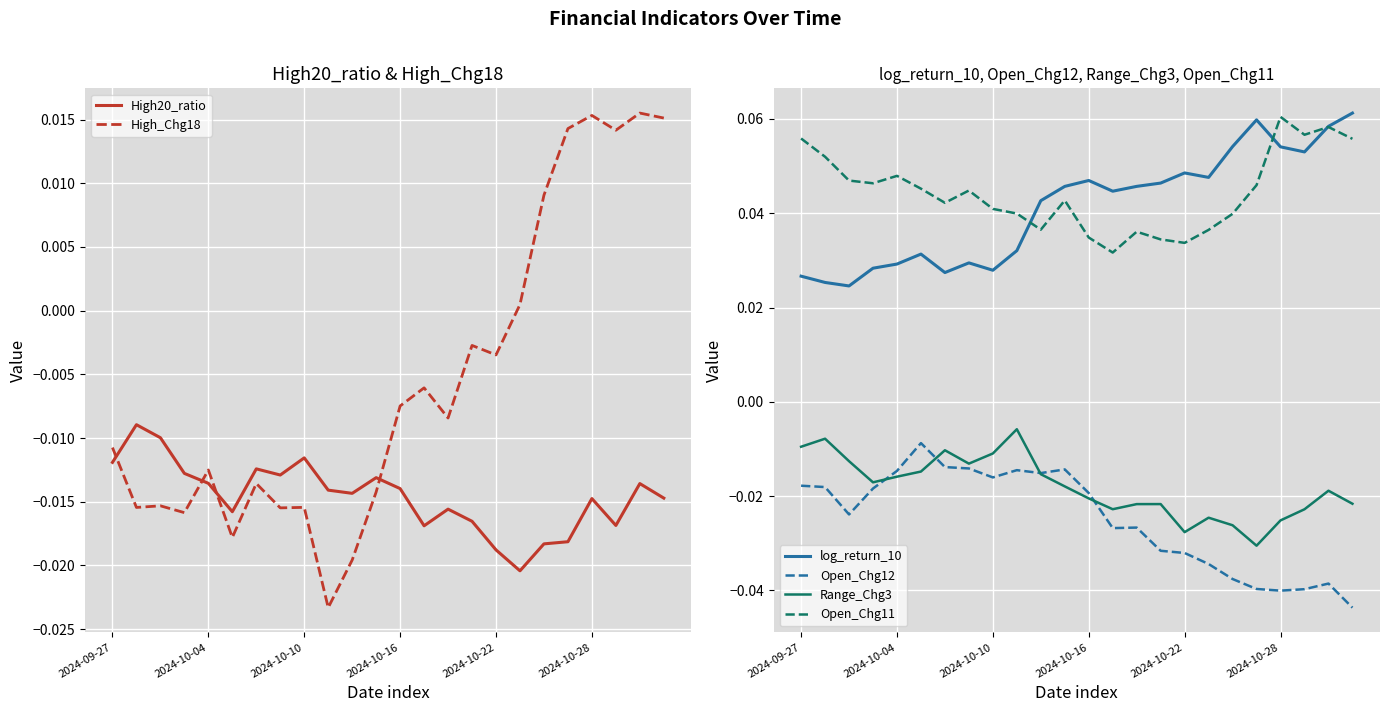

How many data points does each series have?

24